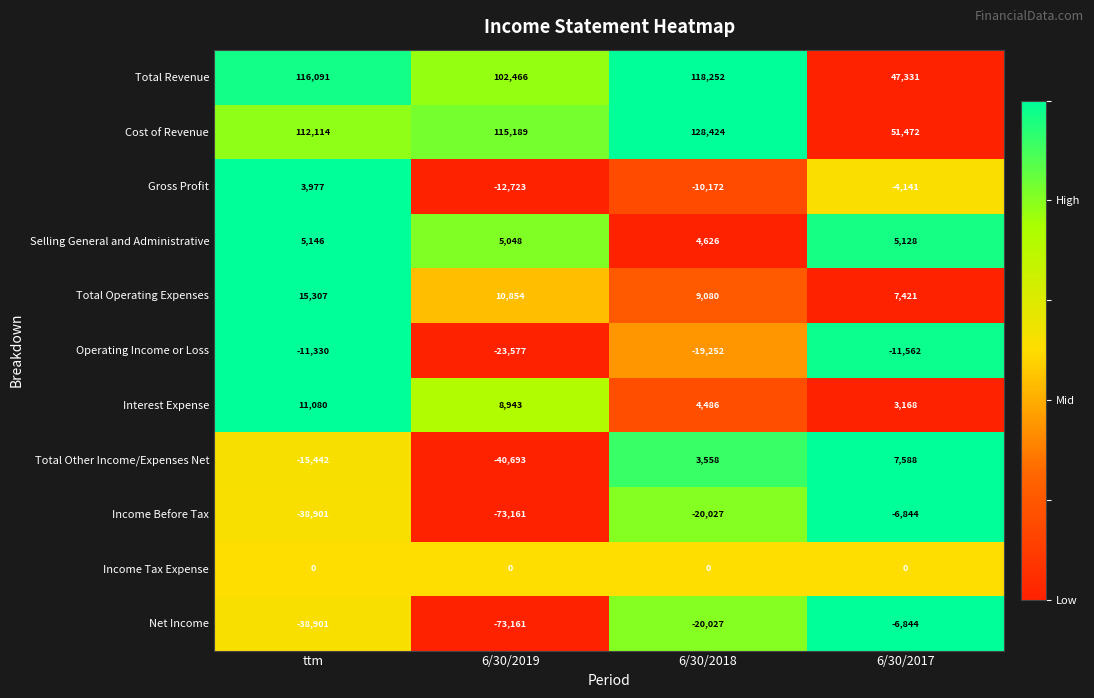

At which label does Total Other Income/Expenses Net reach its minimum?

6/30/2019